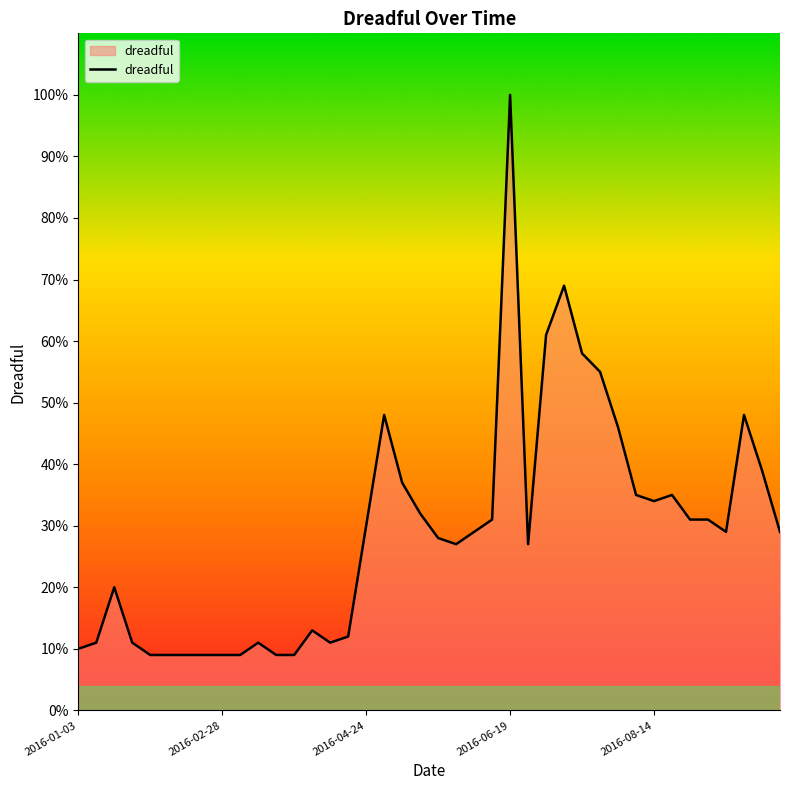

What is the greatest value displayed?

100